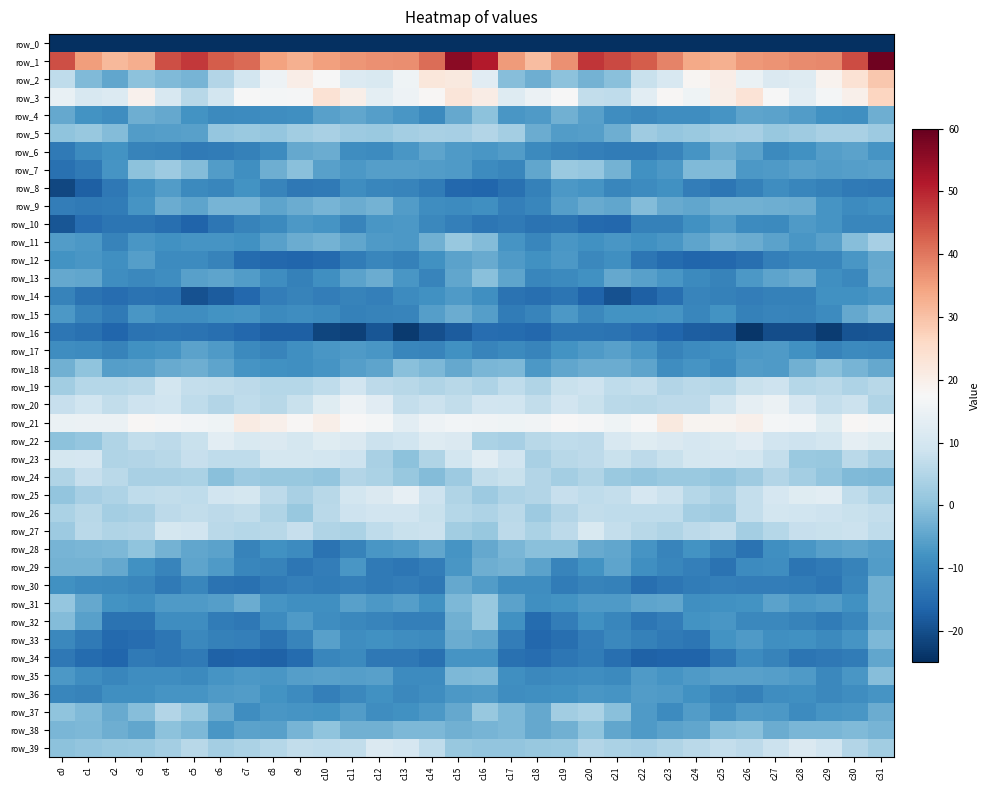

Which category has the highest value in the row_7 series?

c4